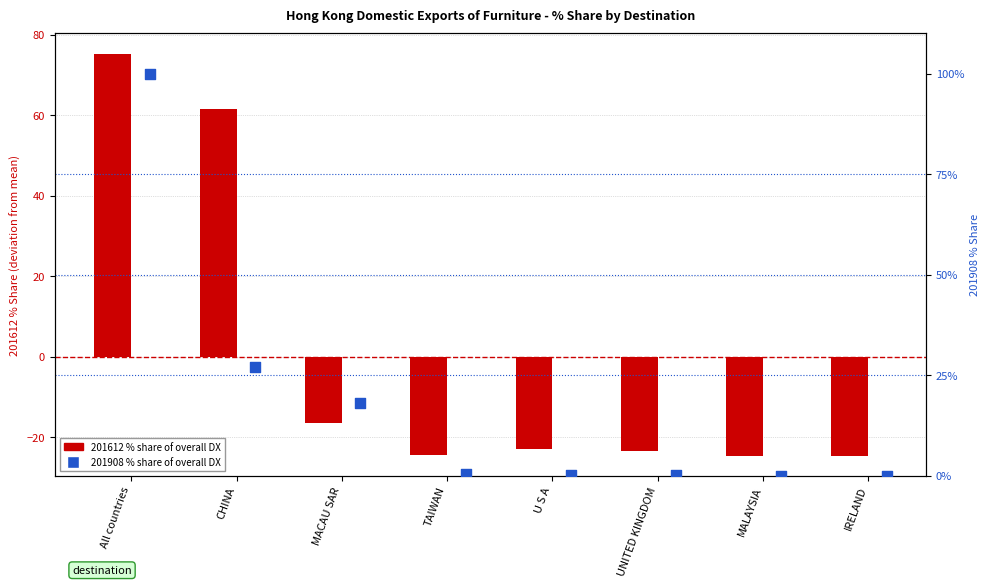

Which series has the widest spread of Y values?

201612 % Share (centered)